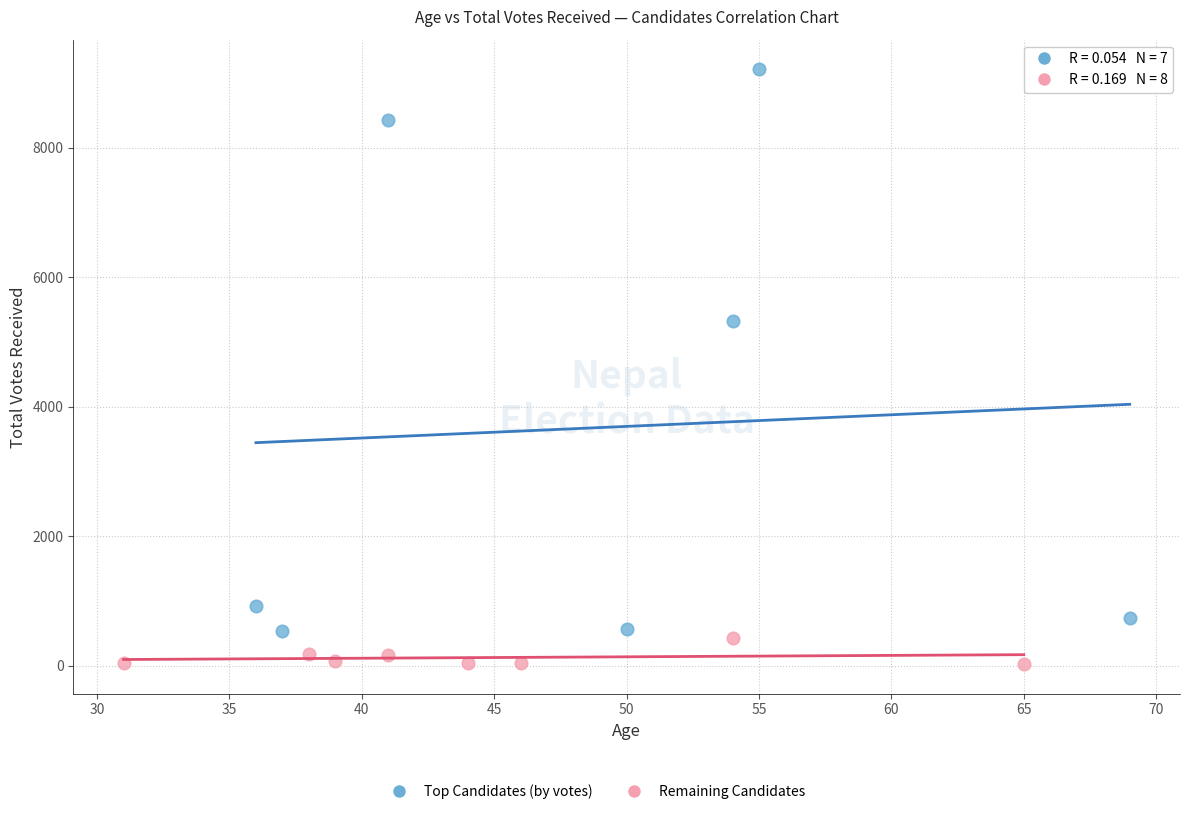

Which series has the widest spread of Y values?

Top Candidates (by votes)